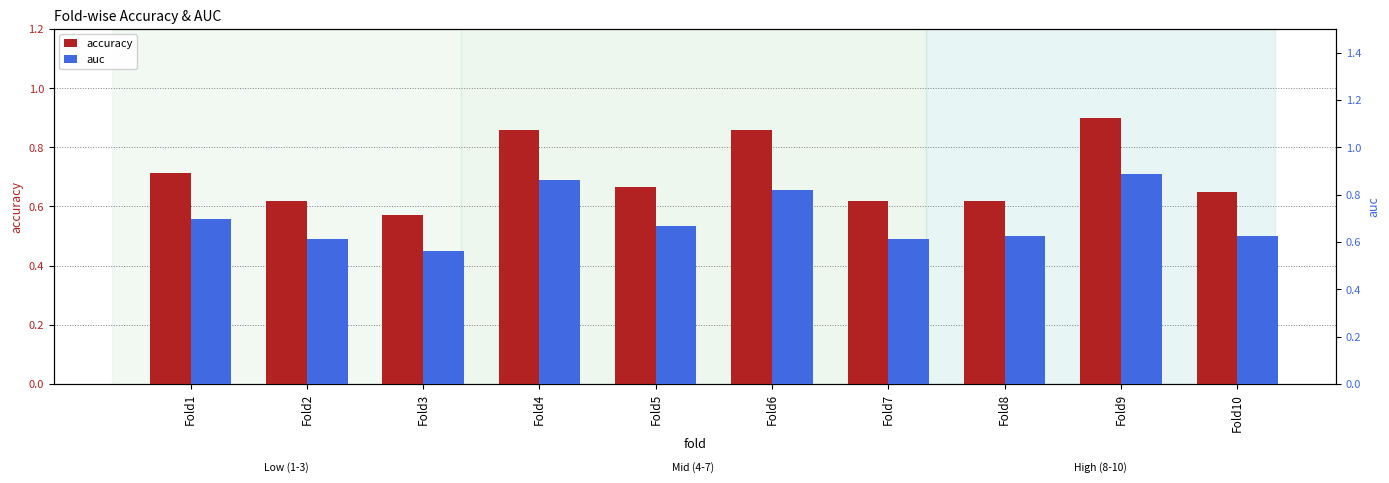

What is the value of the auc bar at the 7th from the left?

0.6